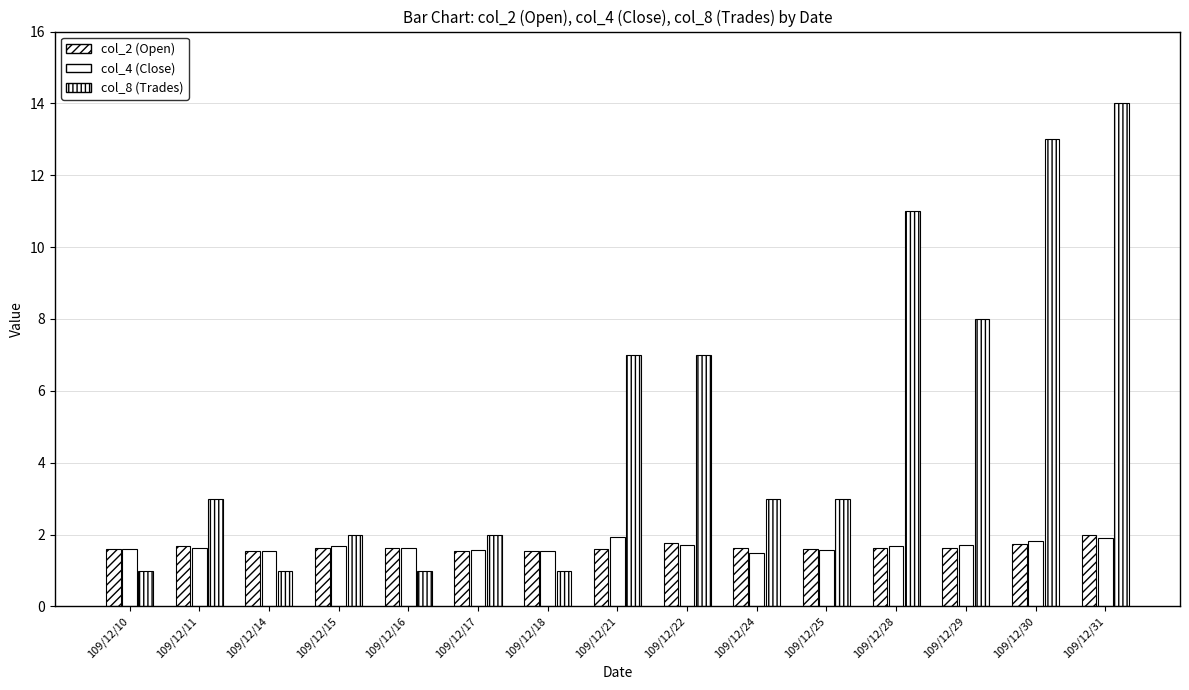

How many bars are there in each group?

3